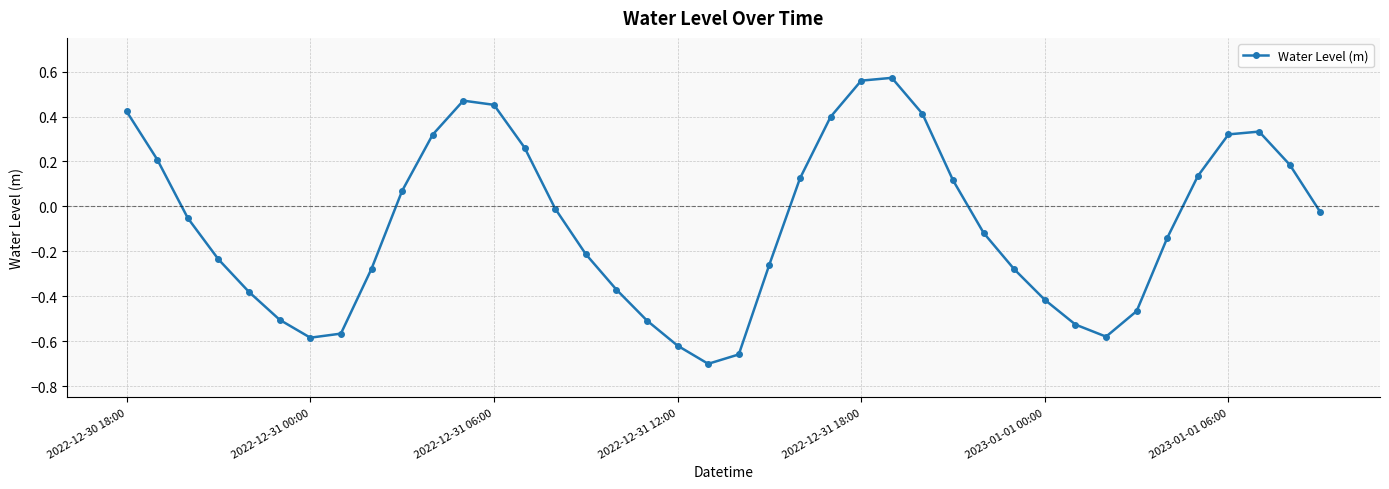

What is the value of the 39th point from the left?

0.2